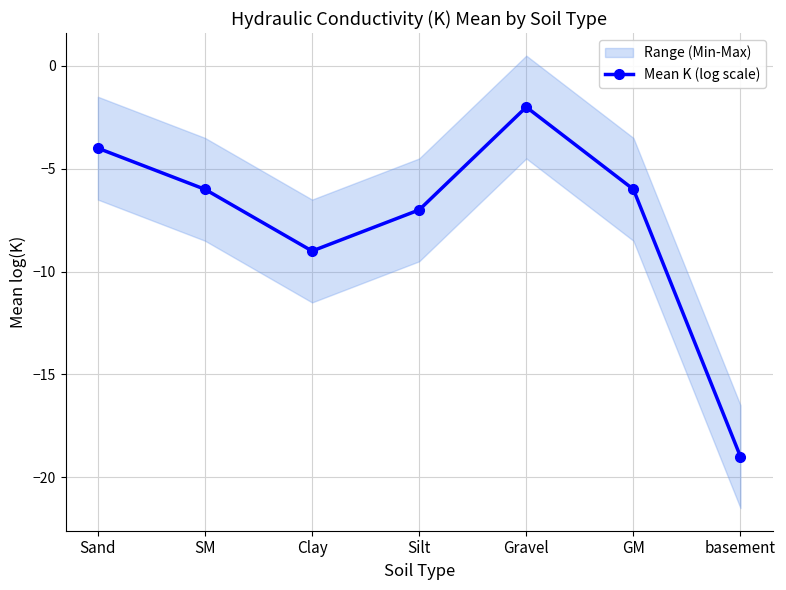

List the labels in order of value, smallest first.

basement, Clay, Silt, SM, GM, Sand, Gravel